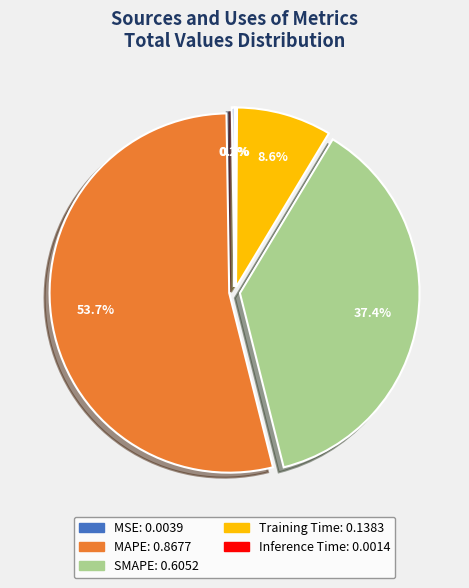

Which category has the biggest portion of the pie?

MAPE